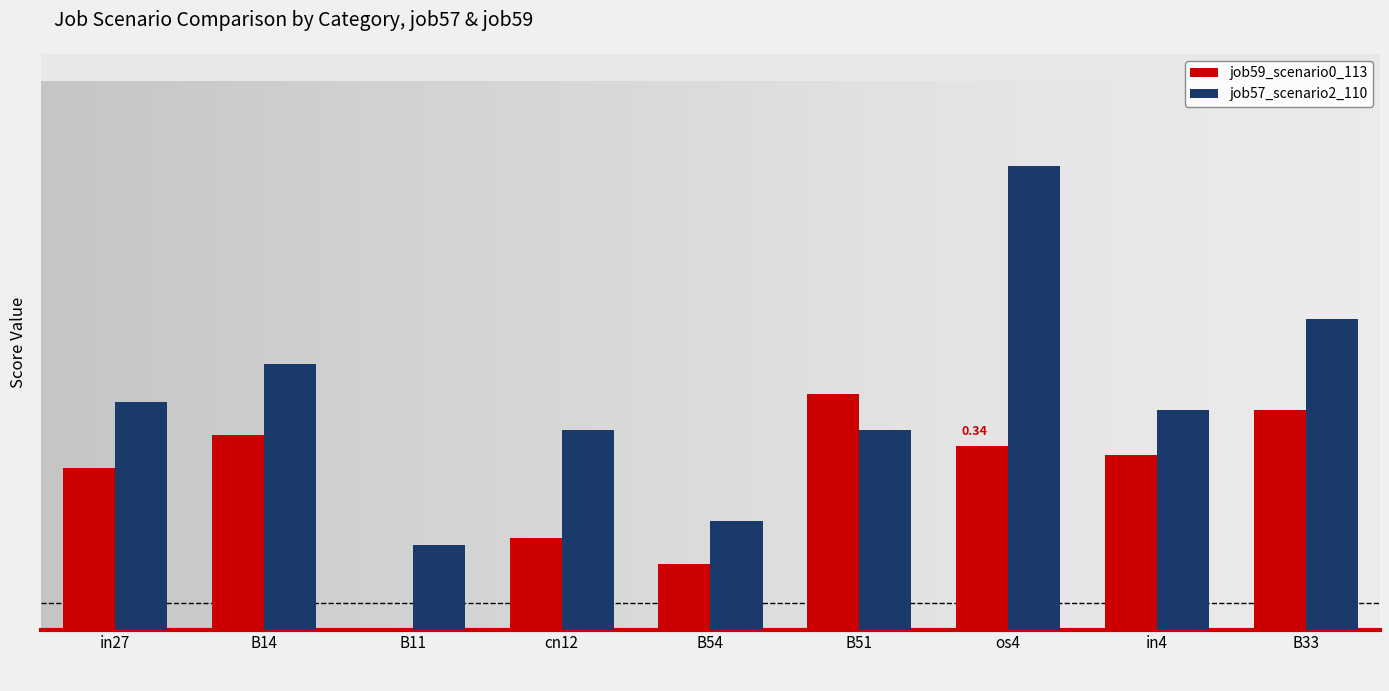

The value of job59_scenario0_113 at B14 is 0.5. True or false?

False